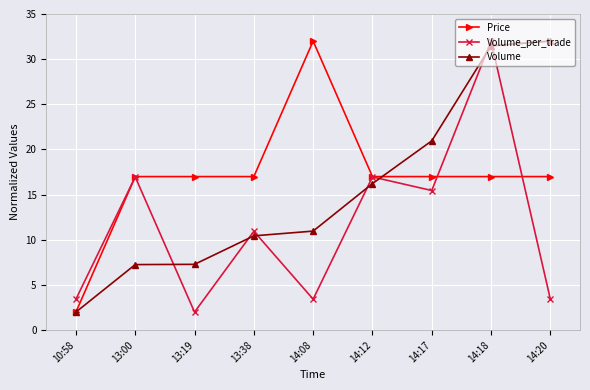

Does the chart have visible grid lines?

Yes